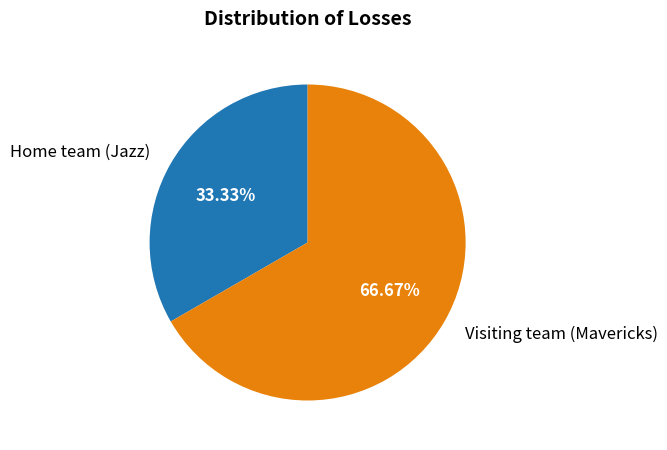

Which has a higher value, Home team (Jazz) or Visiting team (Mavericks)?

Visiting team (Mavericks)